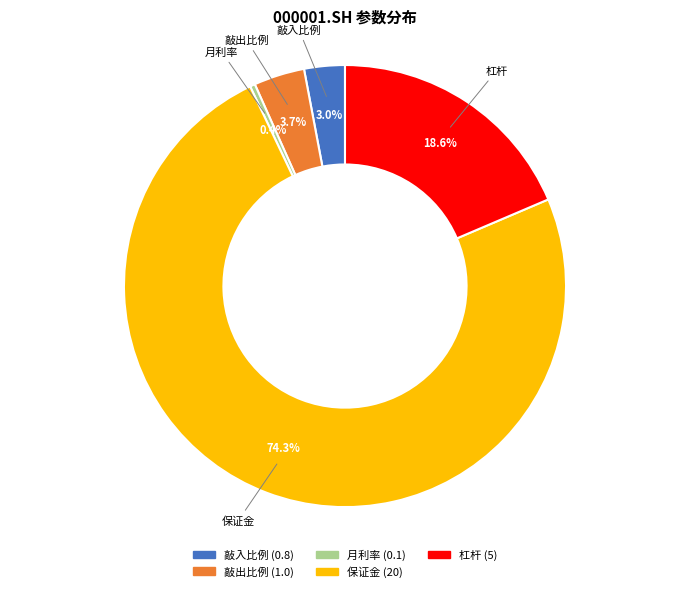

To the nearest percent, what is the average slice percentage?

20%